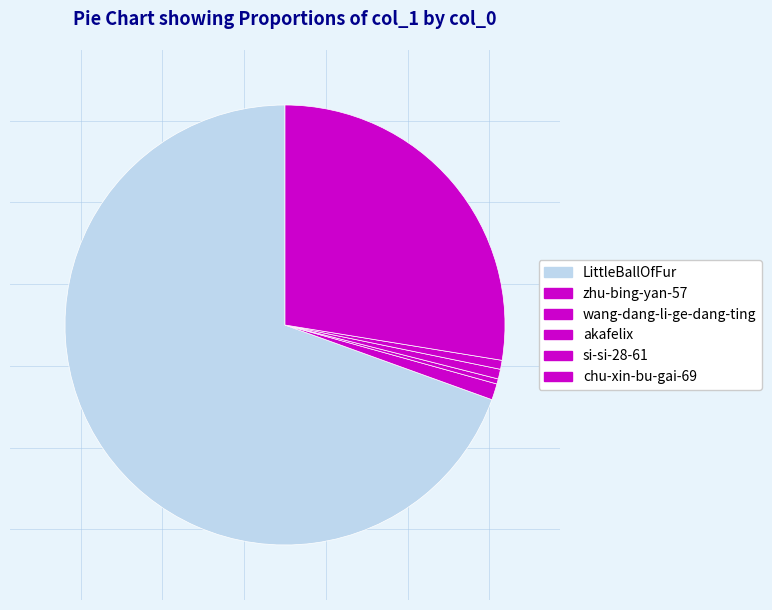

Does chu-xin-bu-gai-69 represent more than half of the total?

No